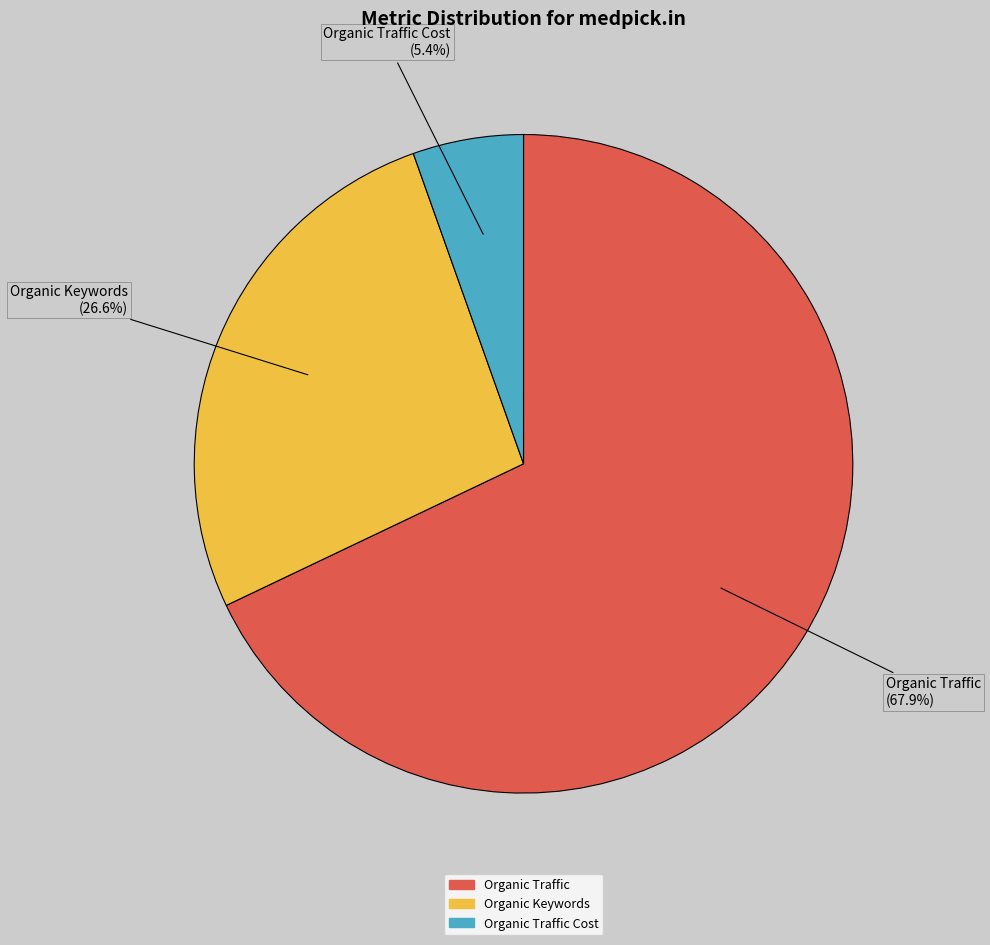

How many segments does this pie chart have?

3